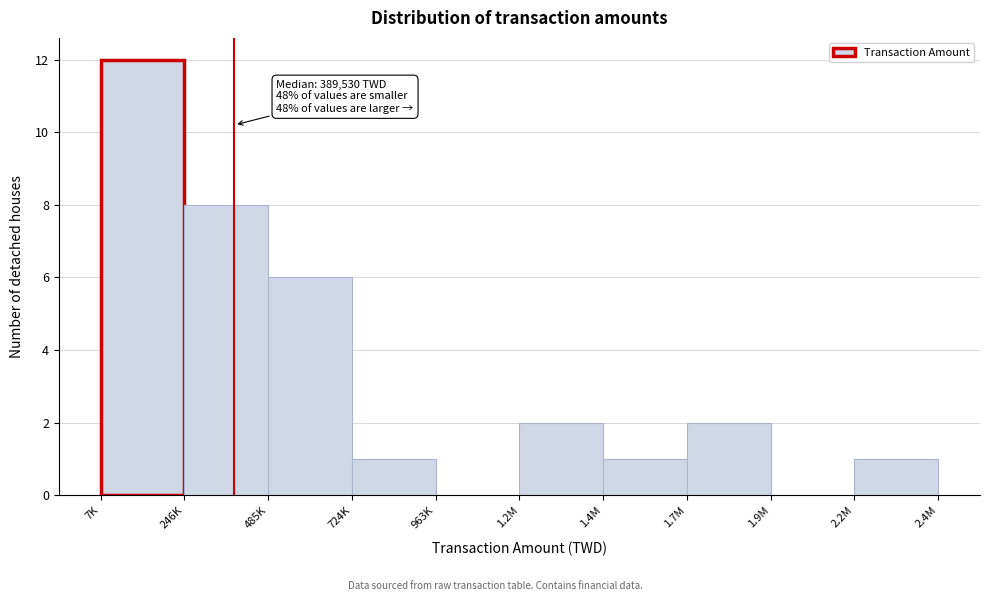

Reading left to right, what are all the values shown in this chart?

7K=12	246K=8	485K=6	724K=1	963K=0	1.2M=2	1.4M=1	1.7M=2	1.9M=0	2.2M=1